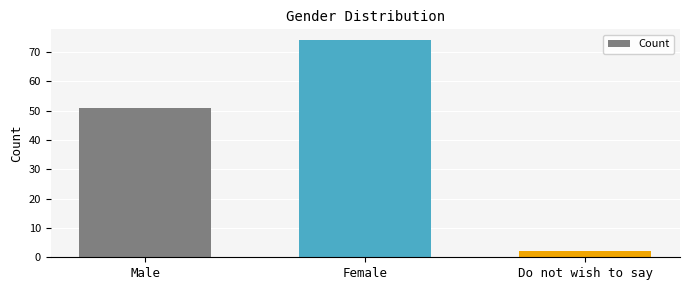

True or false: the data shows 2 at Do not wish to say.

True